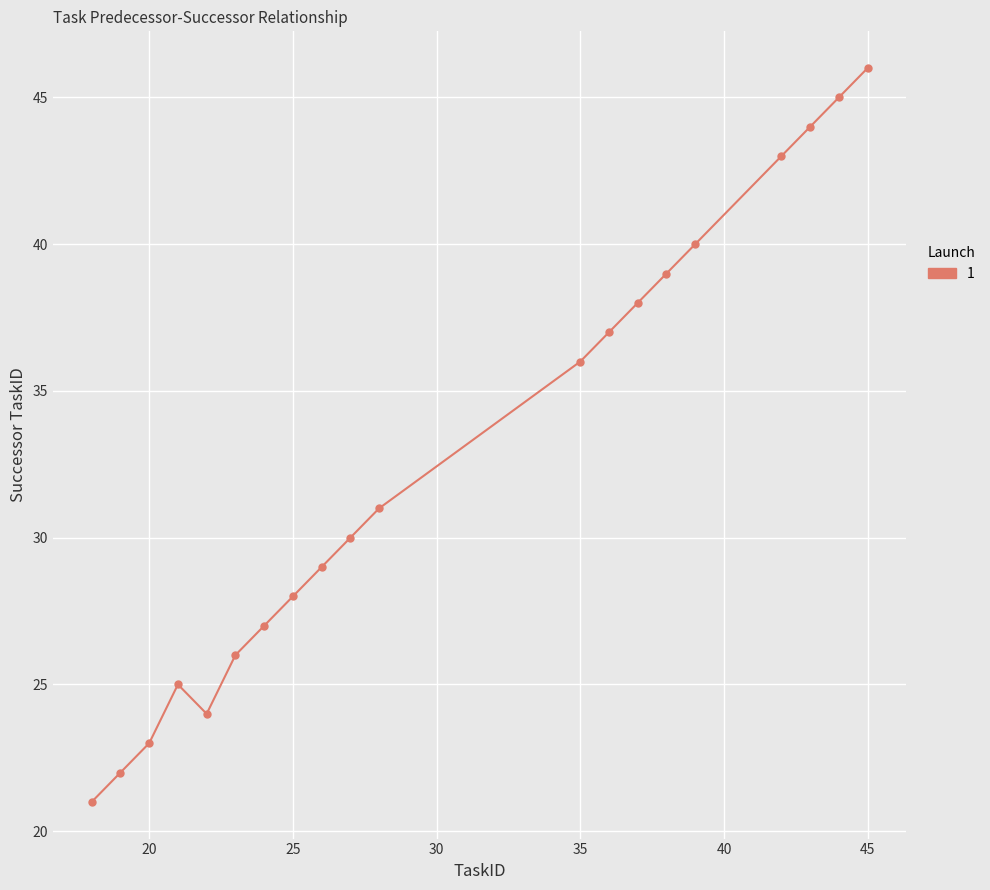

Count the number of data series in this chart.

1